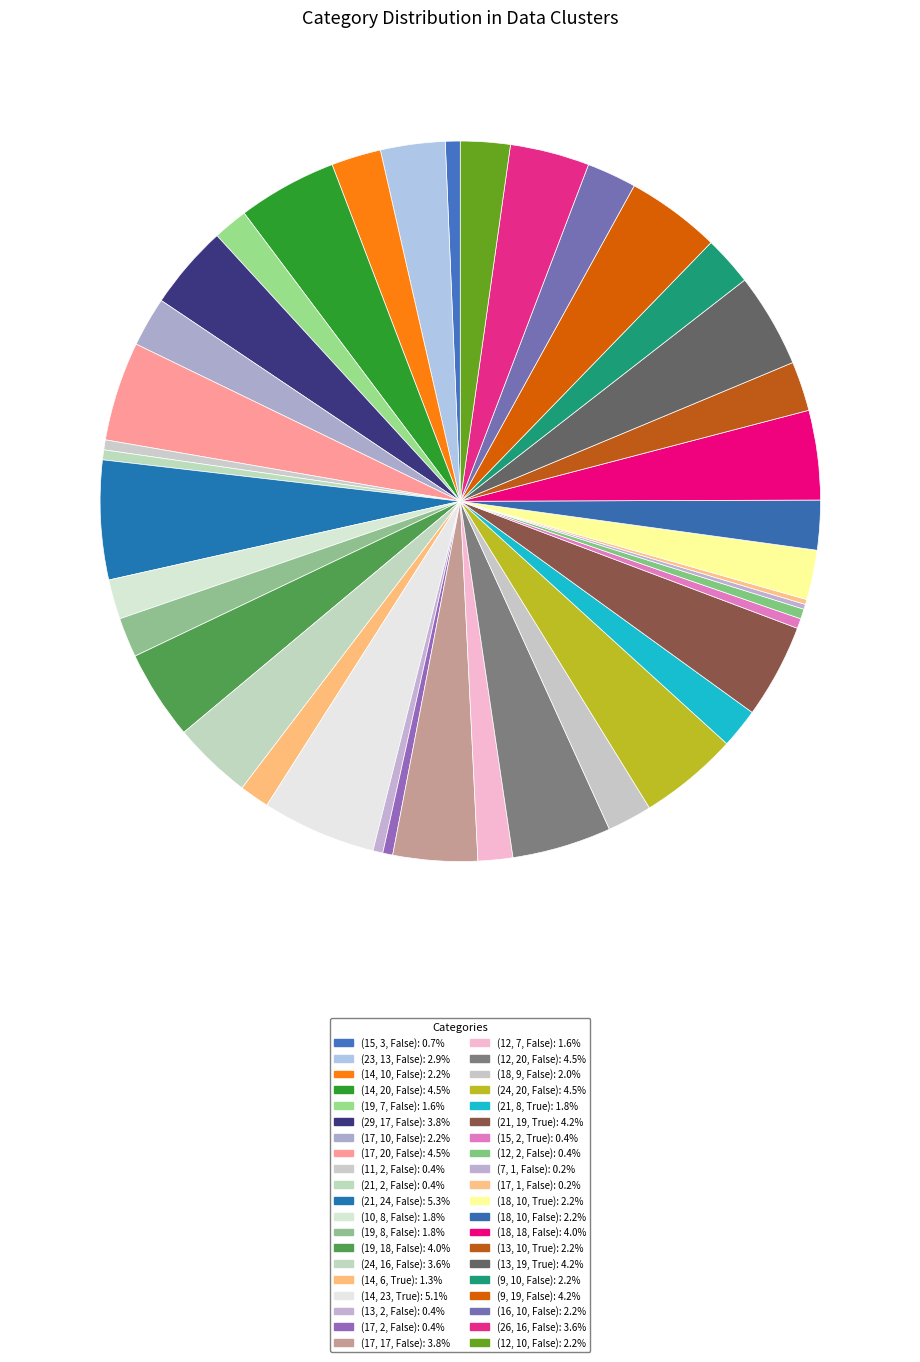

Rank the categories by value from highest to lowest.

(21, 24, False), (14, 23, True), (14, 20, False), (17, 20, False), (12, 20, False), (24, 20, False), (21, 19, True), (13, 19, True), (9, 19, False), (19, 18, False), (18, 18, False), (29, 17, False), (17, 17, False), (24, 16, False), (26, 16, False), (23, 13, False), (14, 10, False), (17, 10, False), (18, 10, True), (18, 10, False), (13, 10, True), (9, 10, False), (16, 10, False), (12, 10, False), (18, 9, False), (10, 8, False), (19, 8, False), (21, 8, True), (19, 7, False), (12, 7, False), (14, 6, True), (15, 3, False), (11, 2, False), (21, 2, False), (13, 2, False), (17, 2, False), (15, 2, True), (12, 2, False), (7, 1, False), (17, 1, False)